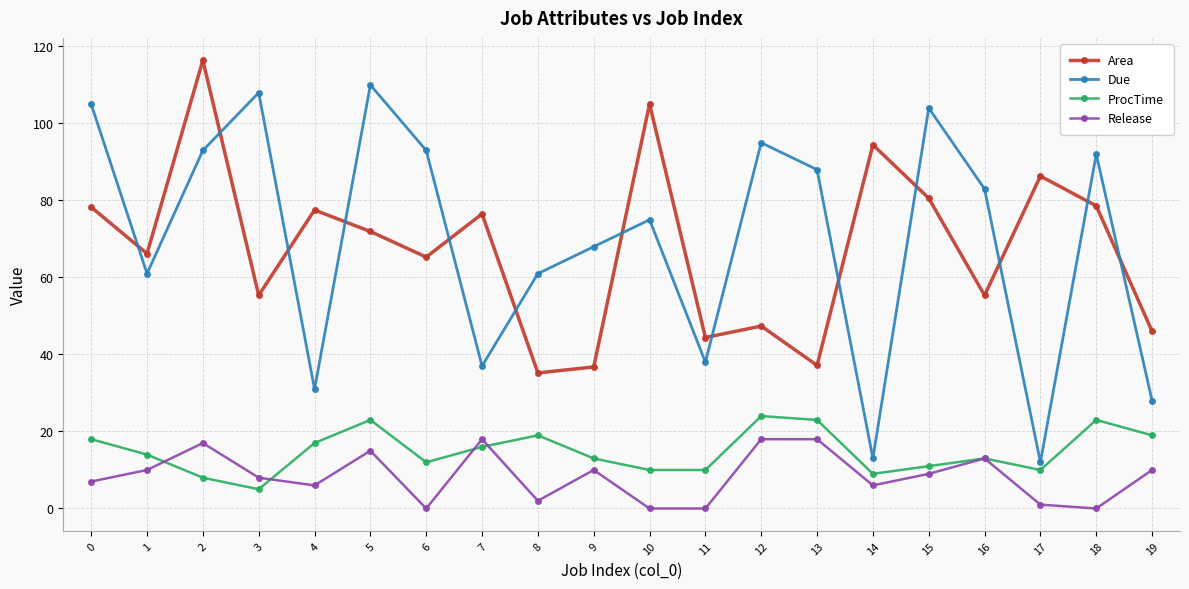

True or false: Release and Due intersect in this chart.

False